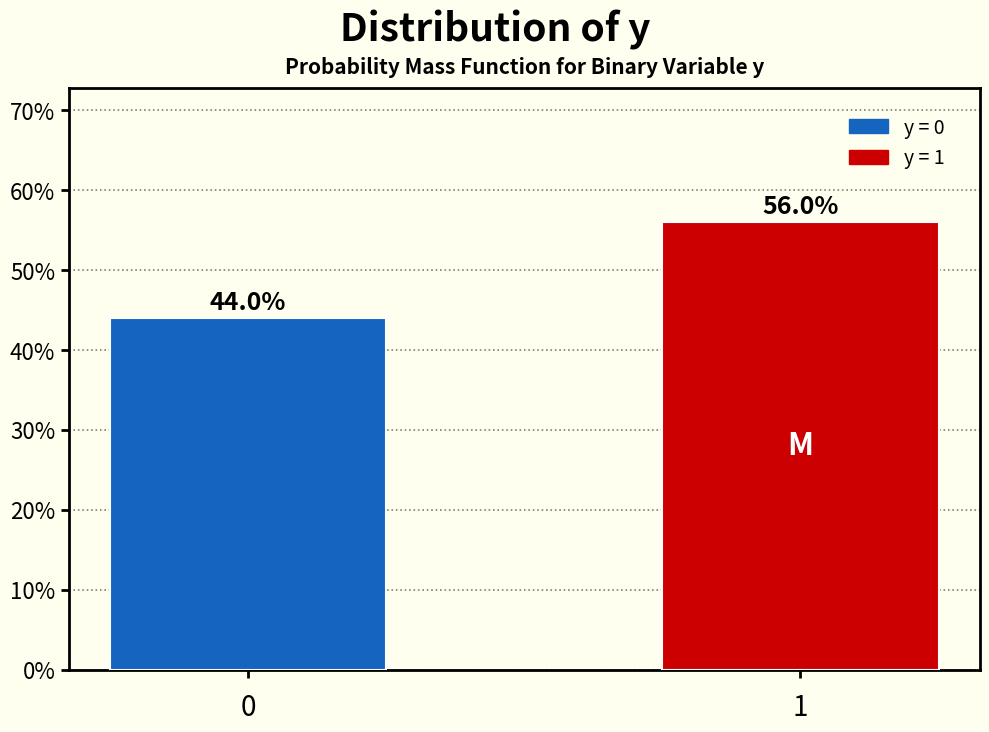

Reading left to right, transcribe all the data shown in this chart.

0=44.0	1=56.0